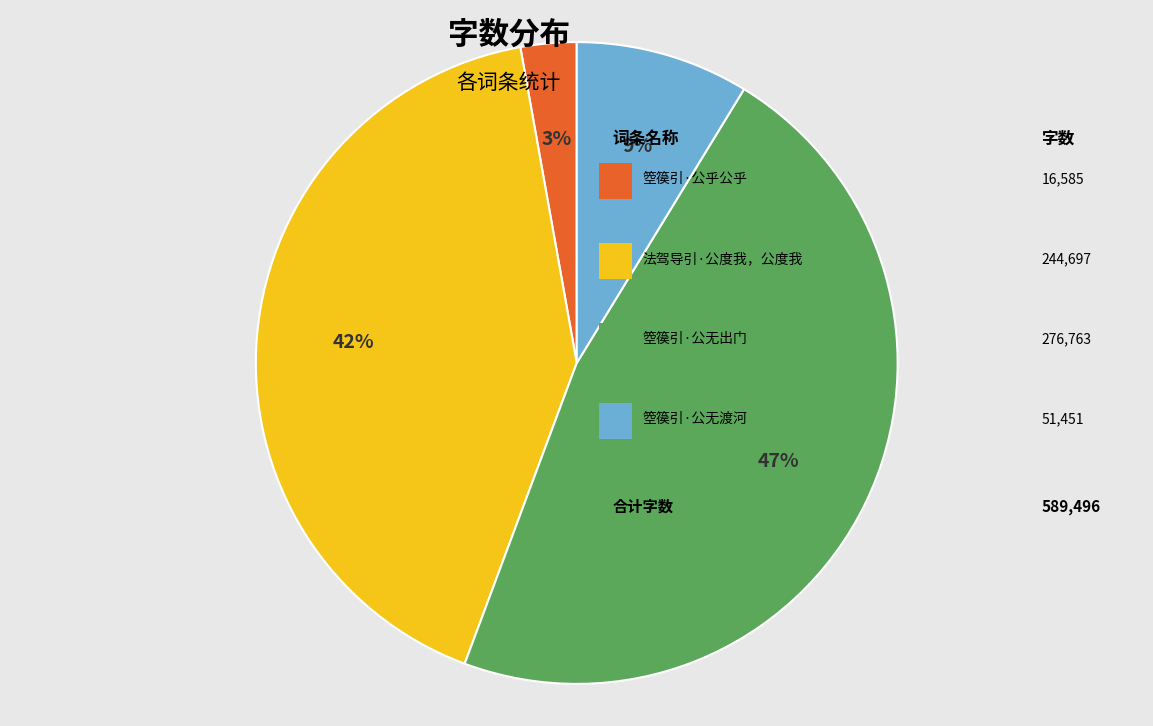

Does any single category account for the majority?

No